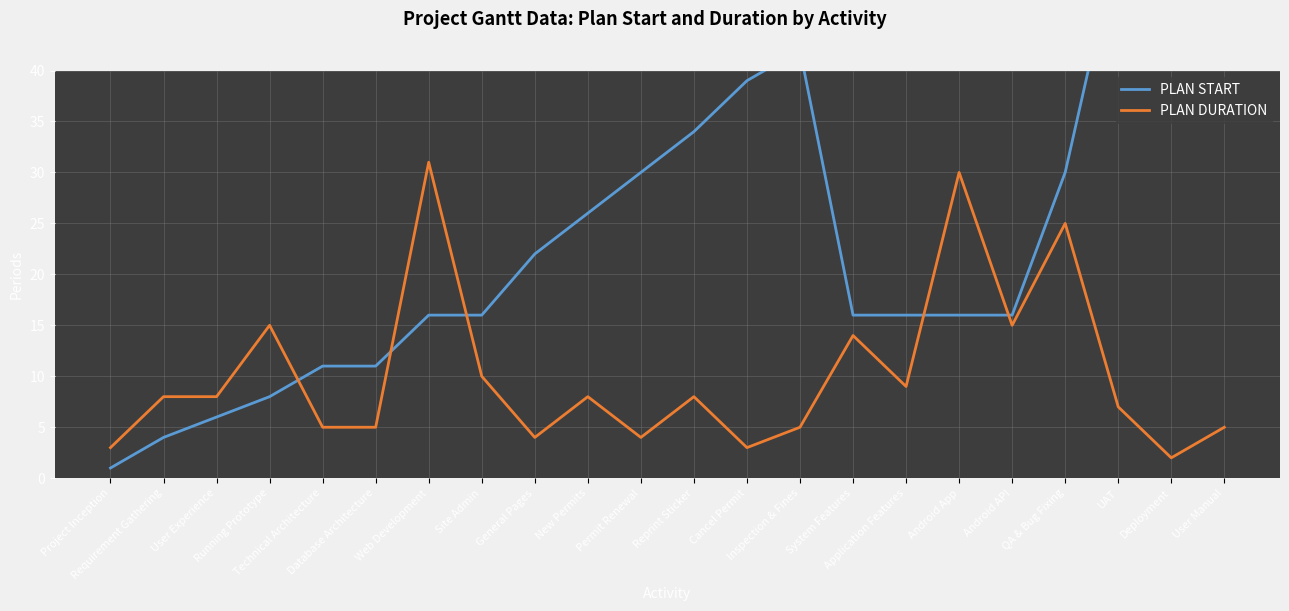

True or false: PLAN DURATION has more than 0 points higher than both neighbors.

True